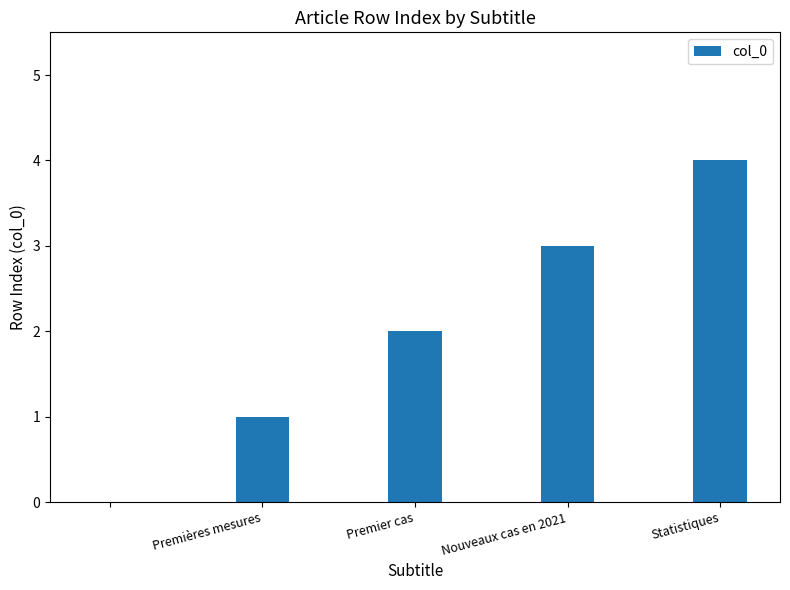

What is the sum of all values?

10